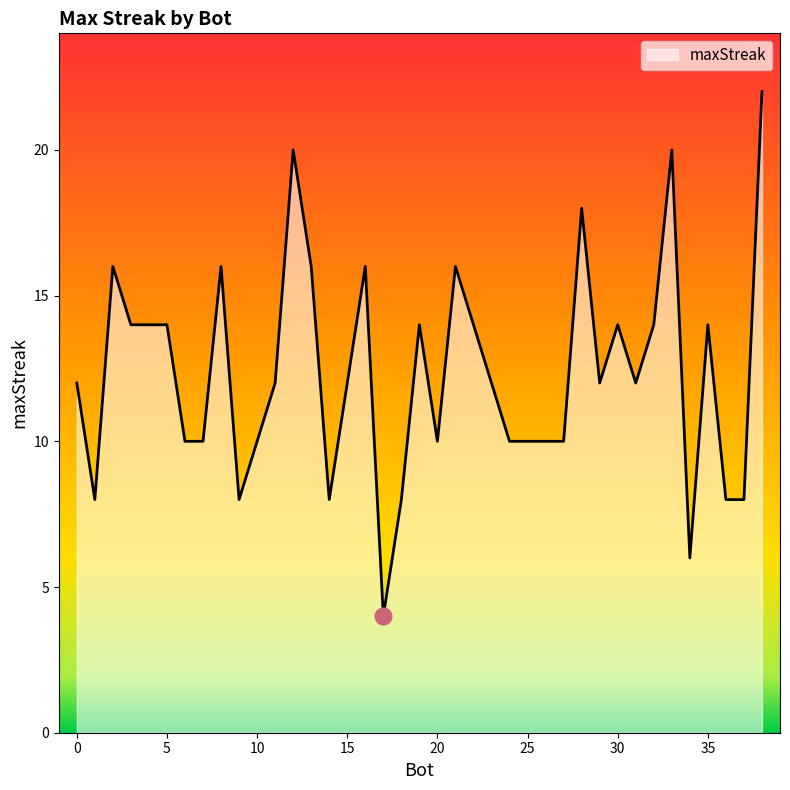

True or false: the data has more than 1 interior local peaks.

True